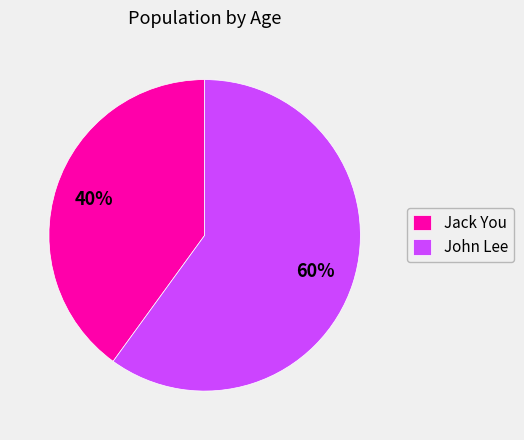

What percentage is the Jack You slice, to the nearest percent?

40%